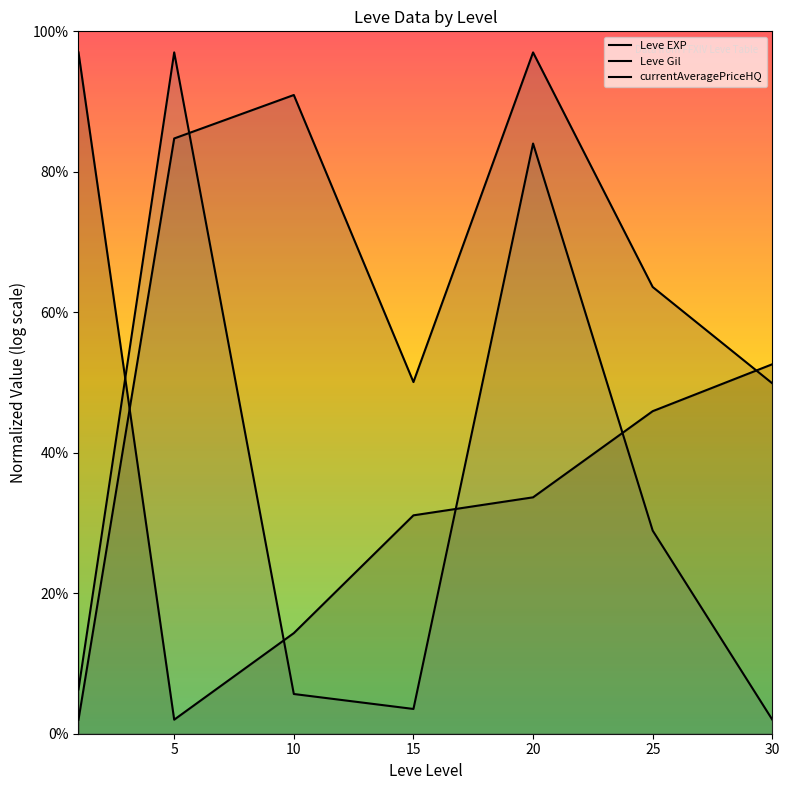

What is the sum of all Leve EXP values?

276.6